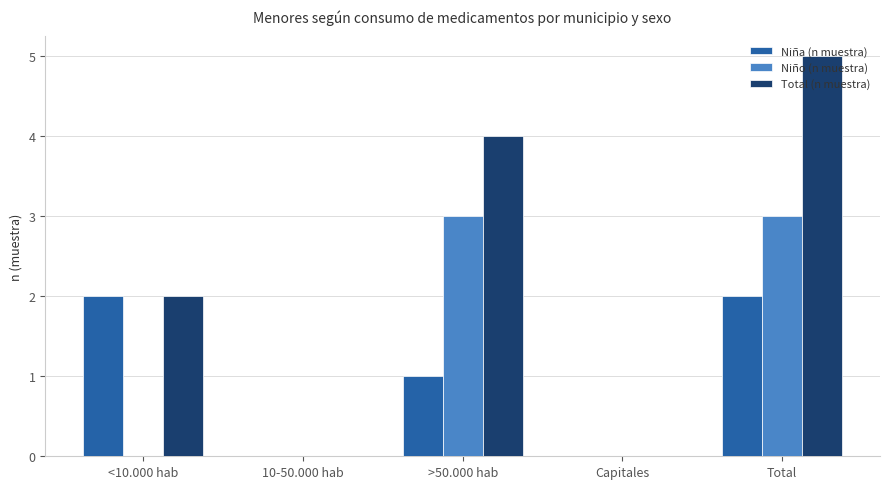

What is the sum of the Niño (n muestra) values at Total and >50.000 hab?

6